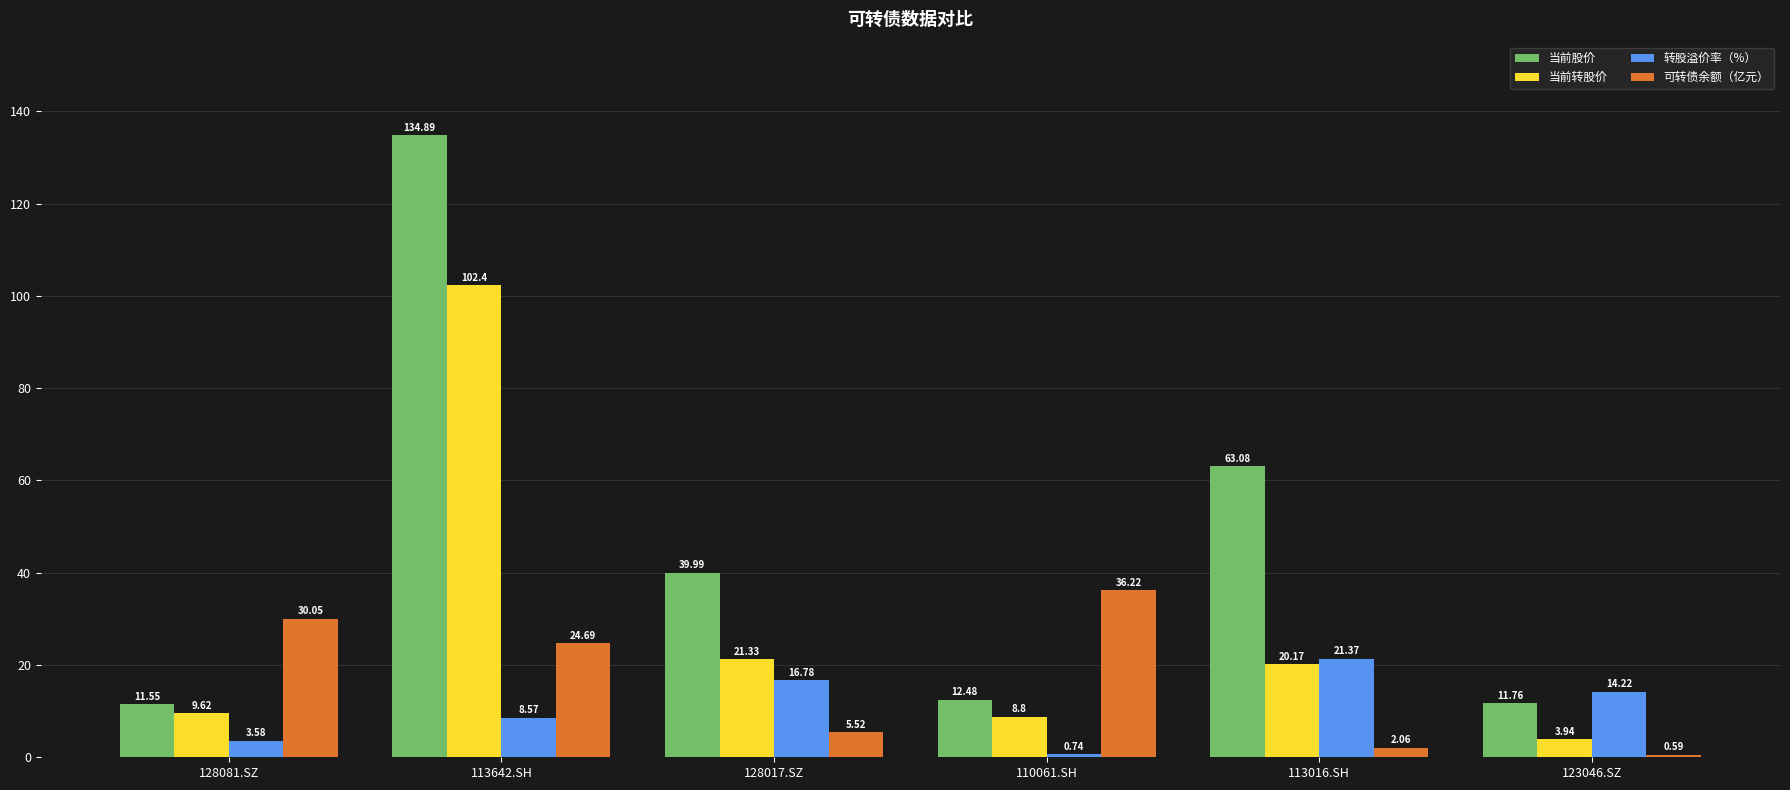

At how many categories does at least one series exceed 7?

6